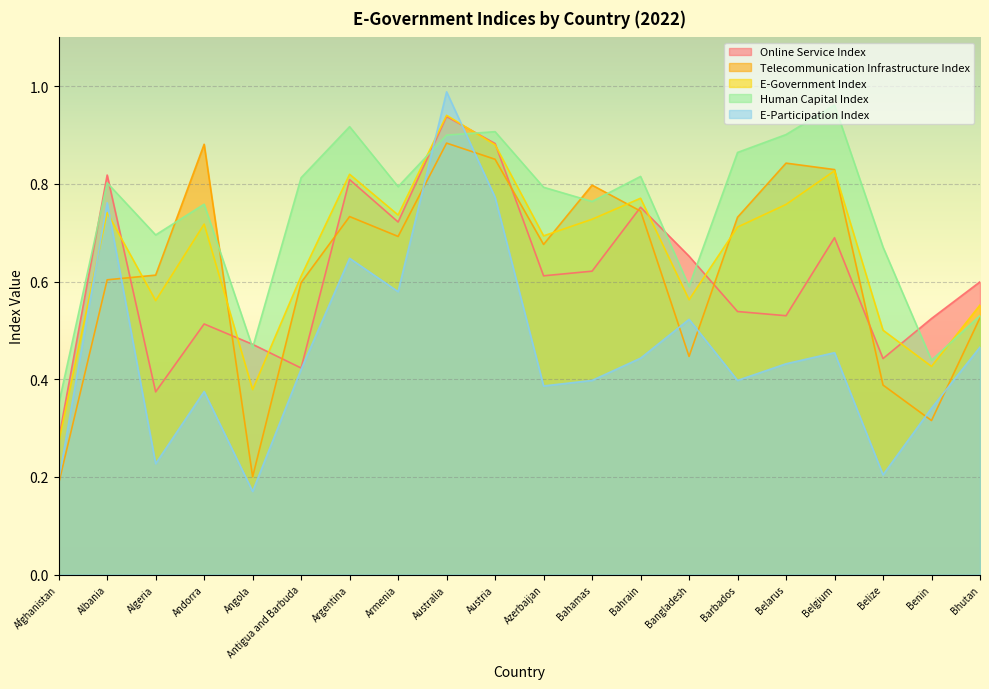

What is the difference between the second highest and minimum values in the E-Participation Index series?

0.6